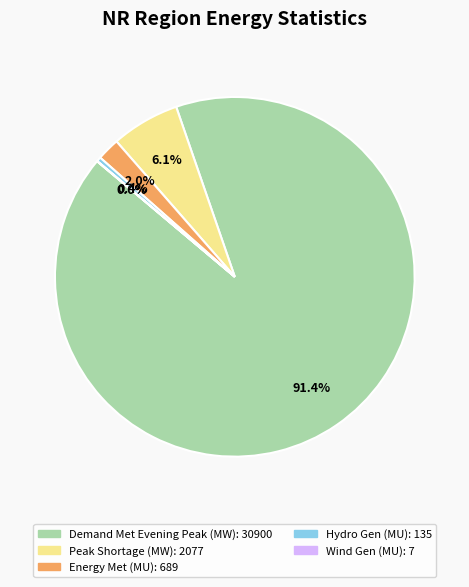

Is there any slice that represents more than half of the pie?

Yes